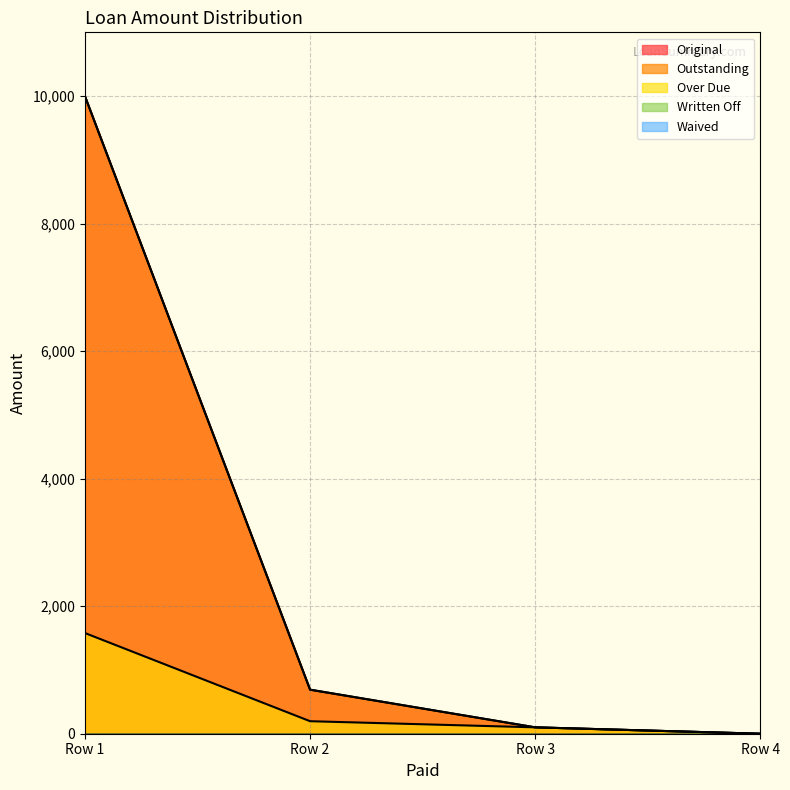

True or false: Original has a value of 151.5 at Row 3.

False